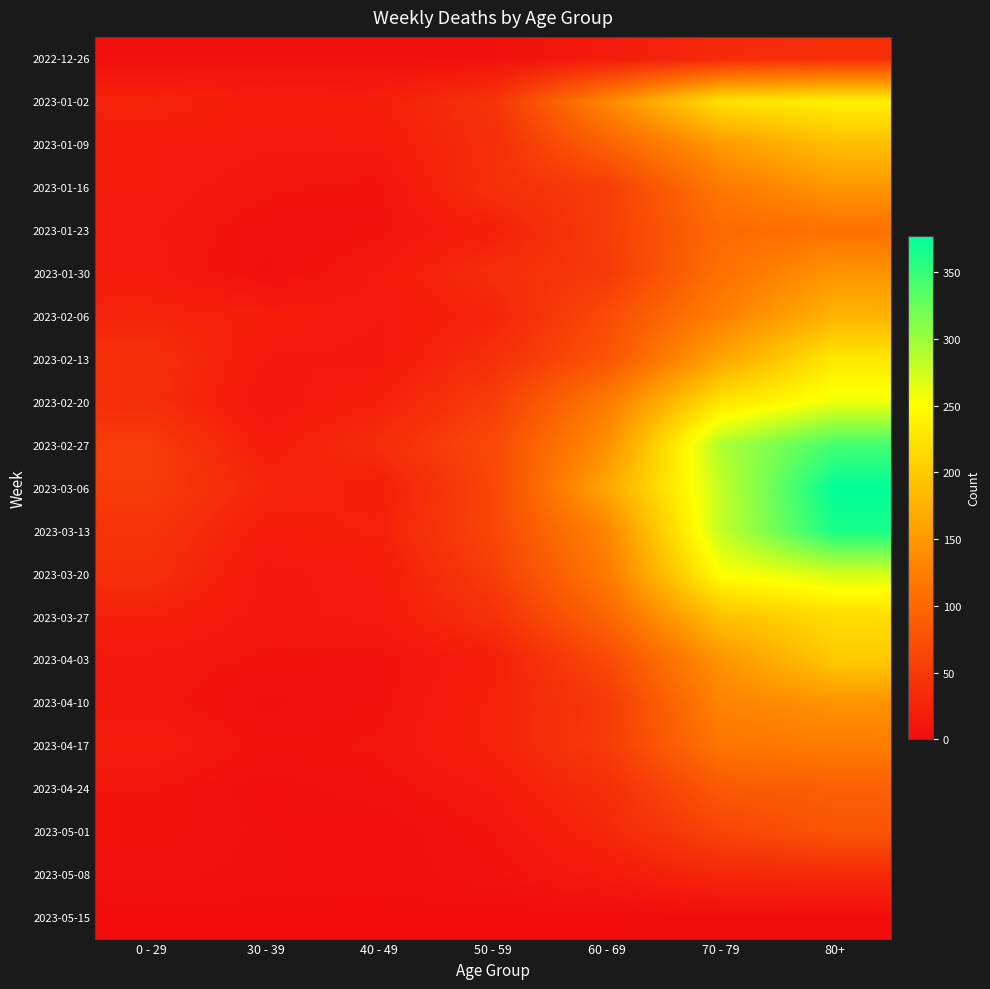

At 30 - 39, list the series in order from smallest to largest.

2023-05-15, 2023-04-24, 2023-01-30, 2023-04-10, 2023-05-01, 2023-05-08, 2022-12-26, 2023-01-23, 2023-04-17, 2023-04-03, 2023-02-20, 2023-01-16, 2023-03-27, 2023-03-20, 2023-02-13, 2023-01-09, 2023-01-02, 2023-02-27, 2023-03-13, 2023-02-06, 2023-03-06